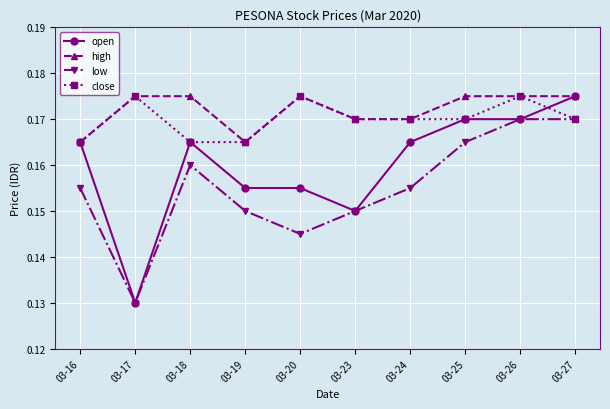

True or false: close has more than 2 points higher than both neighbors.

True